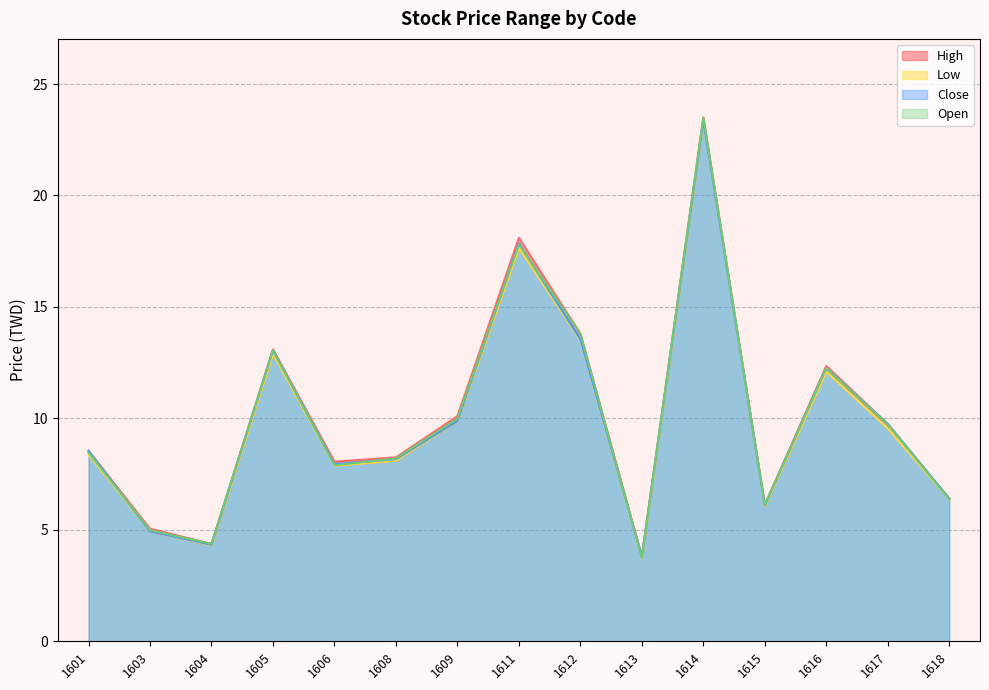

Reading left to right, list all the values displayed in this chart.

Open: 1601=8.5	1603=5.0	1604=4.4	1605=13.1	1606=7.9	1608=8.2	1609=10.0	1611=17.8	1612=13.8	1613=3.8	1614=23.5	1615=6.1	1616=12.2	1617=9.7	1618=6.4
High: 1601=8.6	1603=5.0	1604=4.4	1605=13.1	1606=8.1	1608=8.2	1609=10.1	1611=18.1	1612=13.8	1613=3.8	1614=23.5	1615=6.1	1616=12.3	1617=9.8	1618=6.4
Low: 1601=8.4	1603=4.9	1604=4.3	1605=12.9	1606=7.9	1608=8.1	1609=9.9	1611=17.6	1612=13.5	1613=3.8	1614=23.4	1615=6.1	1616=12.1	1617=9.6	1618=6.4
Close: 1601=8.5	1603=4.9	1604=4.3	1605=13.1	1606=8.0	1608=8.2	1609=9.9	1611=17.9	1612=13.6	1613=3.8	1614=23.4	1615=6.1	1616=12.2	1617=9.8	1618=6.4